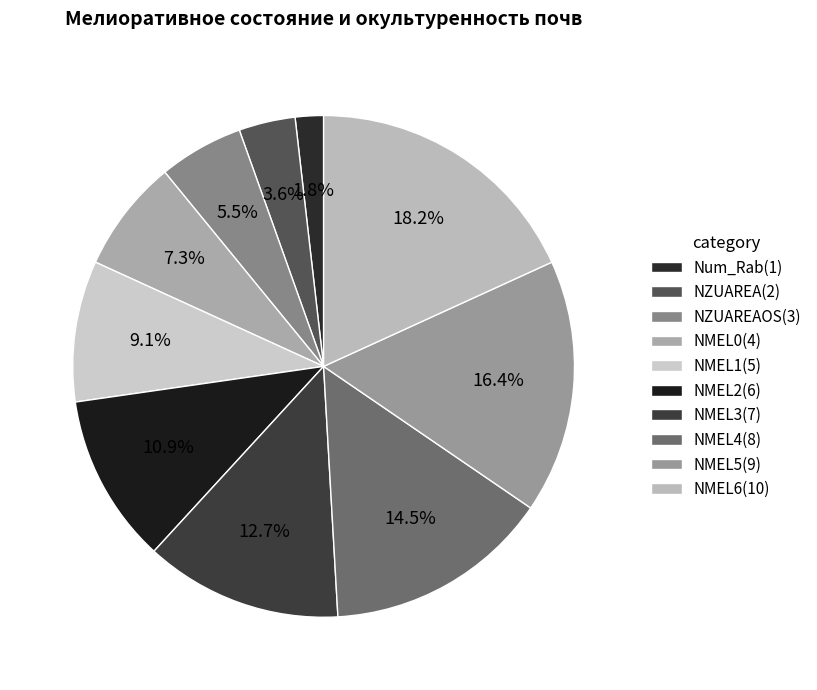

What is the smallest slice in the pie chart?

Num_Rab(1)